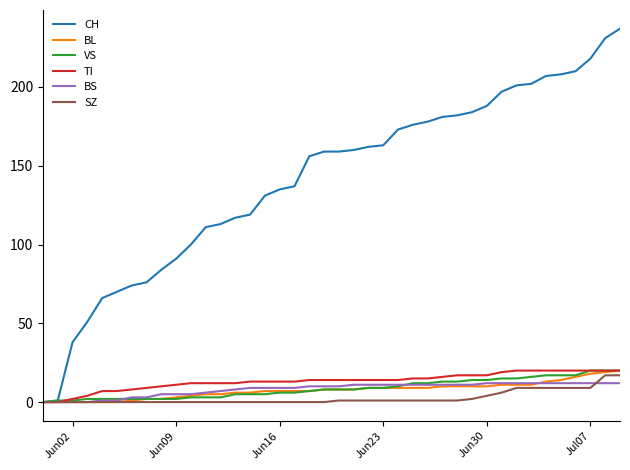

Which series has the largest total across all categories?

CH